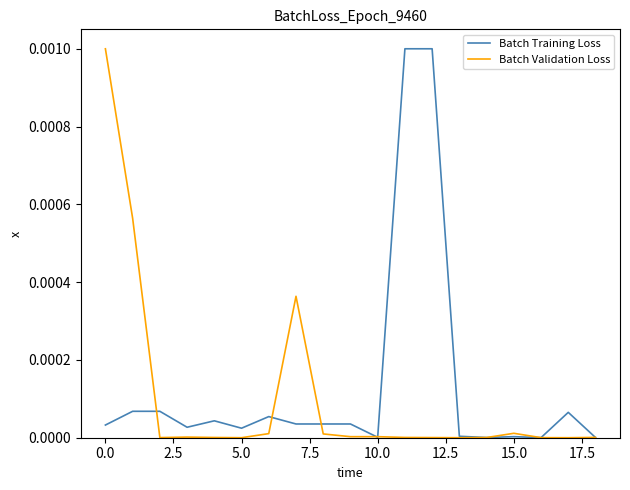

How many interior local peaks does the Batch Training Loss series have?

4